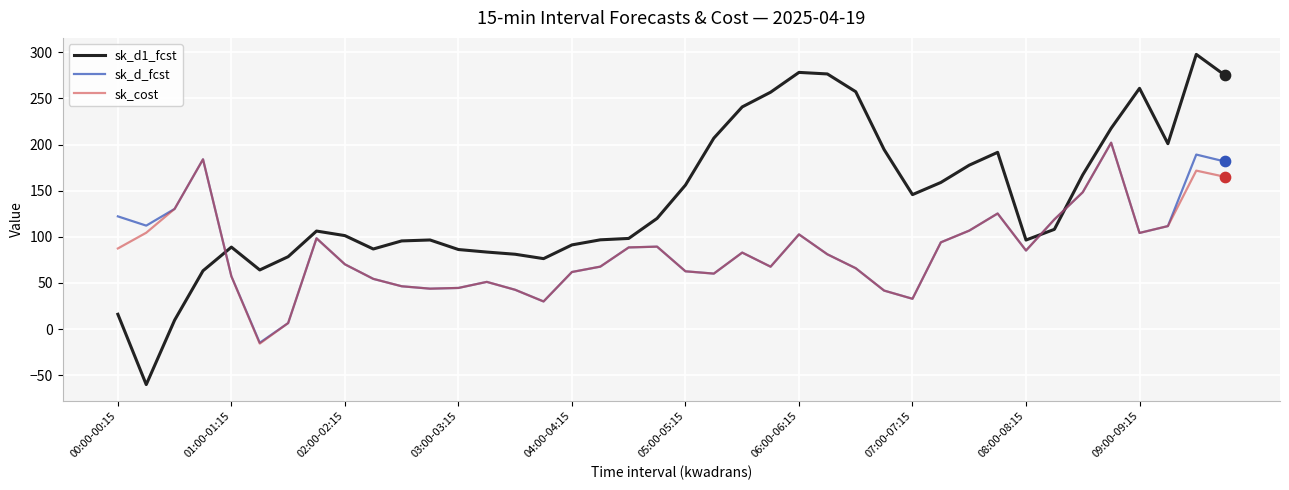

Which series has the widest spread of values?

sk_d1_fcst